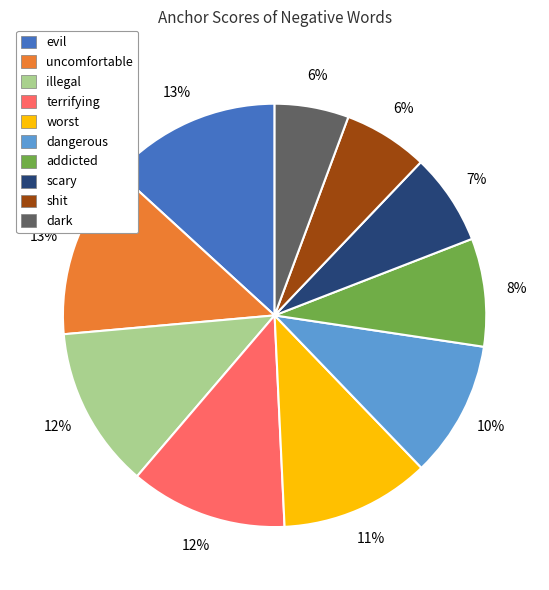

Does uncomfortable account for over 50% of the chart?

No